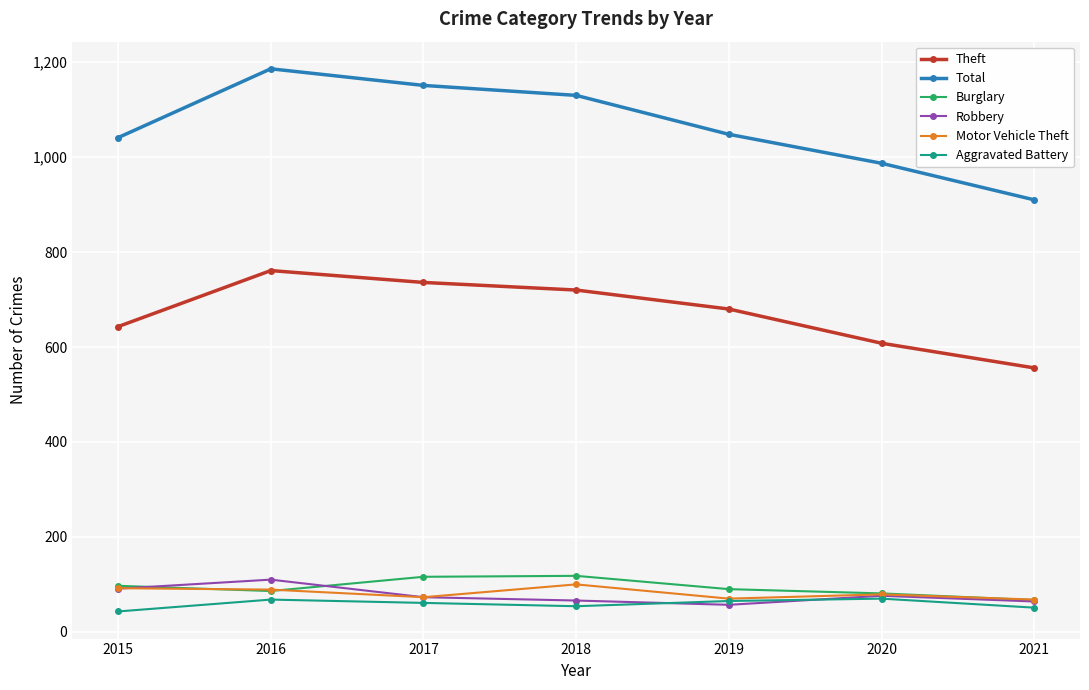

How many lines are shown in the chart?

6